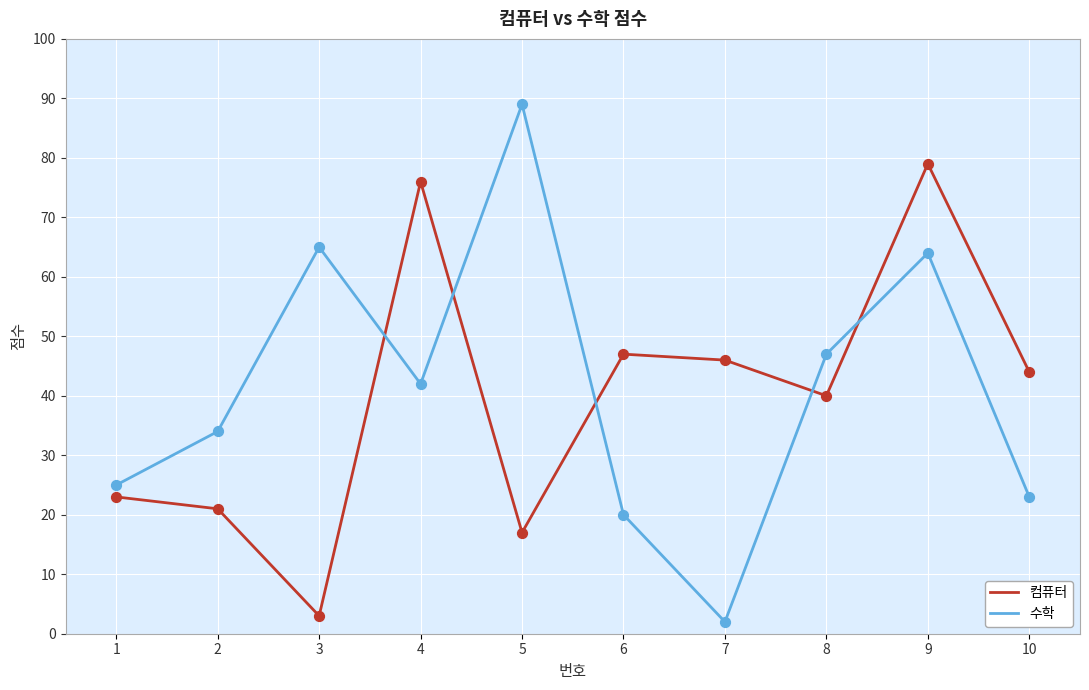

Which series has the largest range (max minus min)?

수학